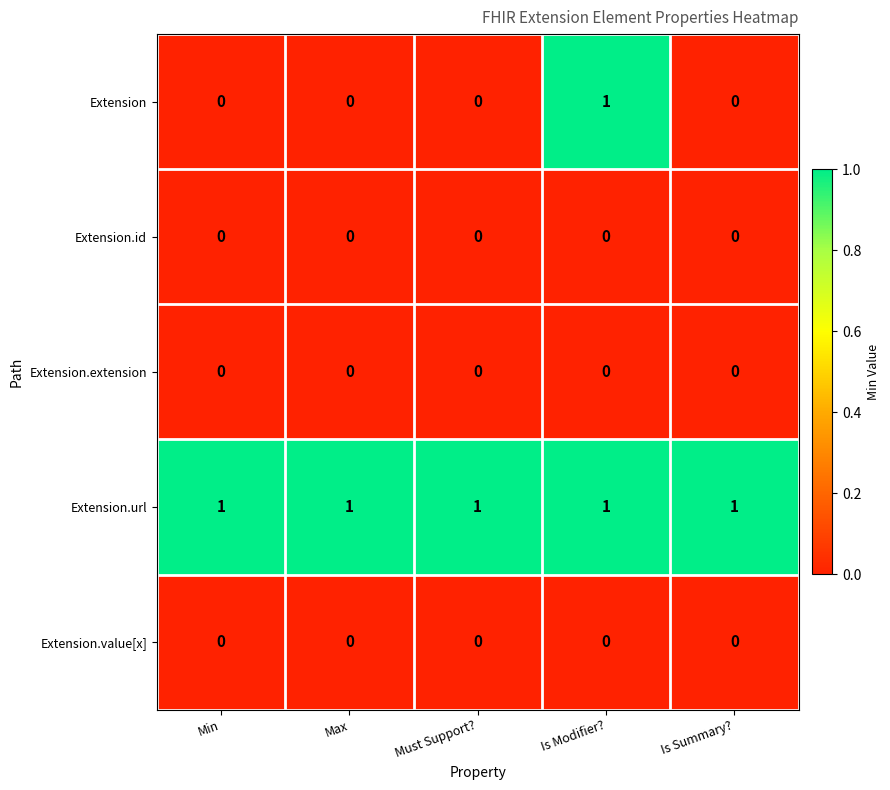

At which label does Extension reach its peak?

Is Modifier?